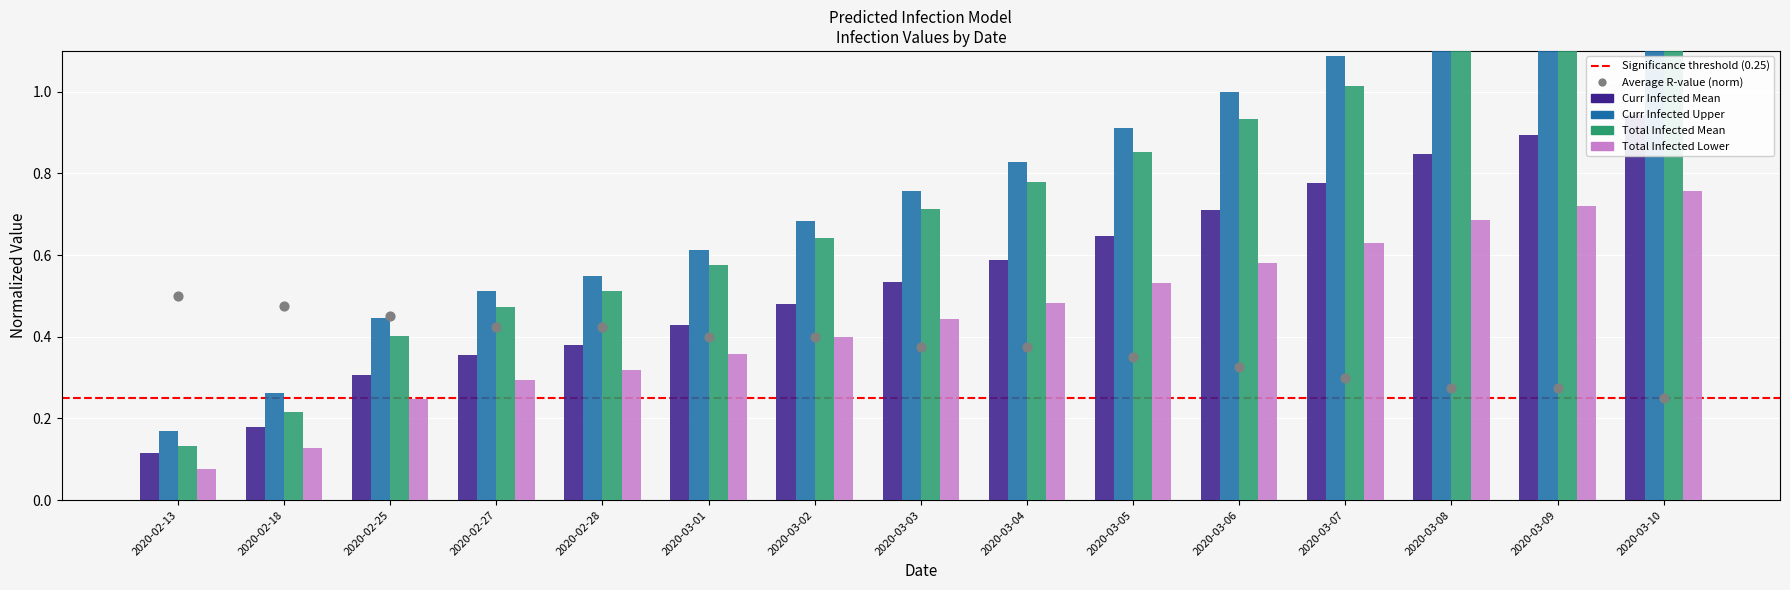

What is the total value across all series at 2020-03-05?

3.3